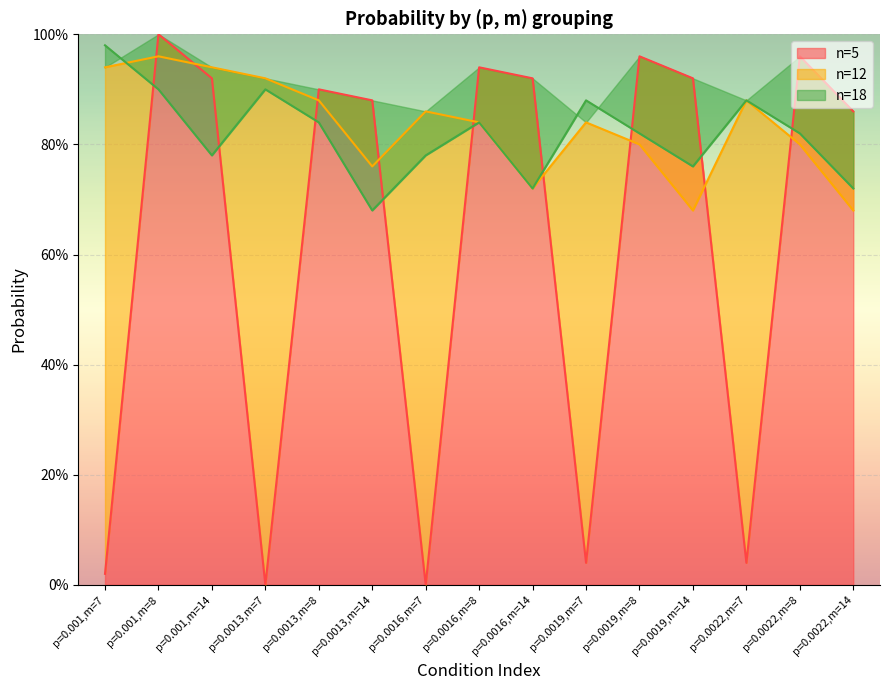

How many intersections are there between n=18 and n=5?

9